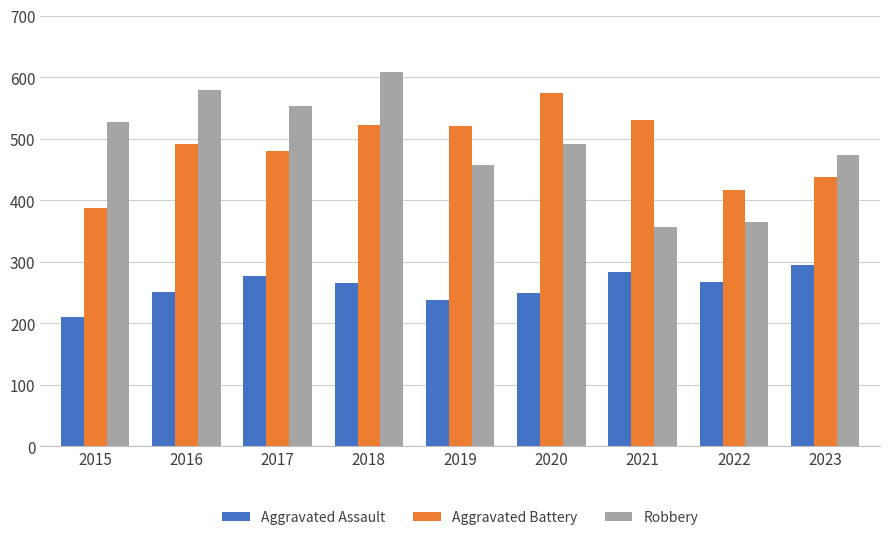

What is the total value across all series at 2019?

1216